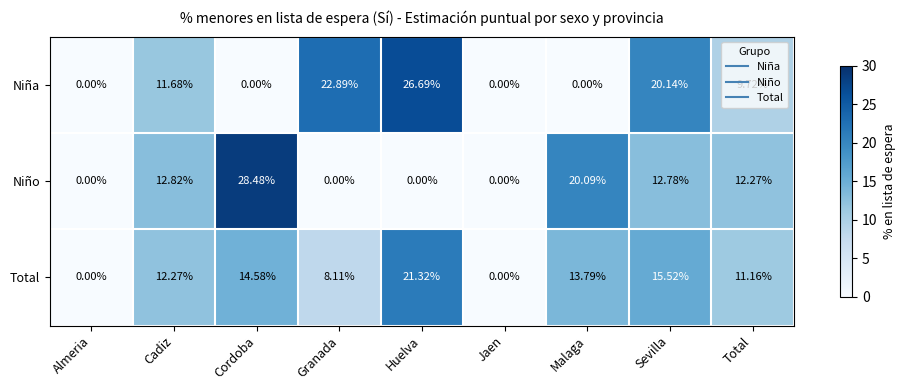

Where does the Niño series first go above 12?

Cadiz